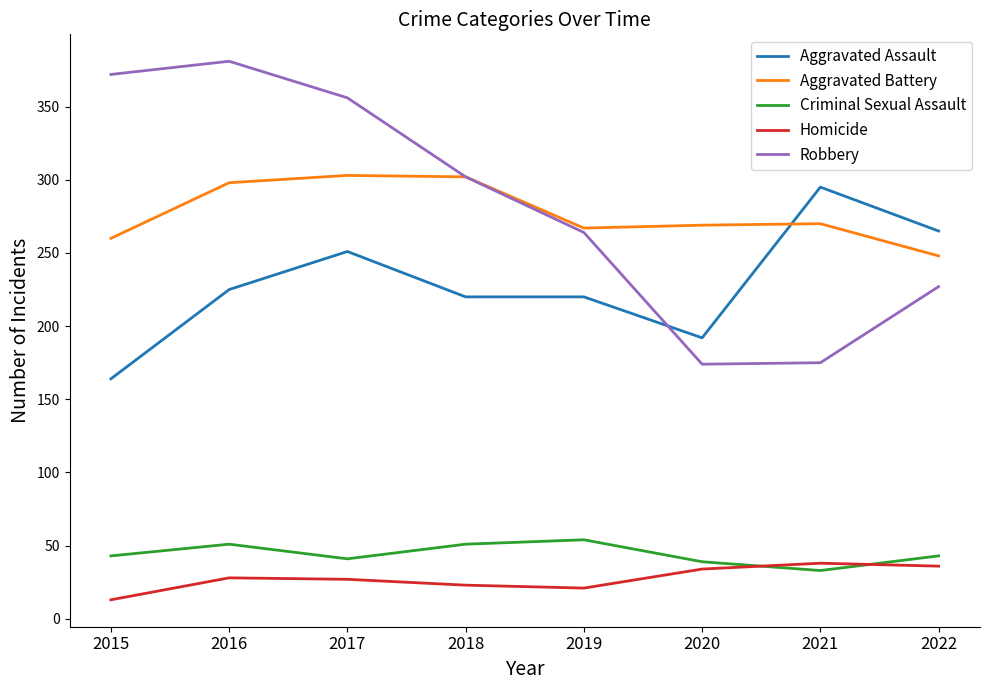

The value of Aggravated Assault at 2022 is 265. True or false?

True